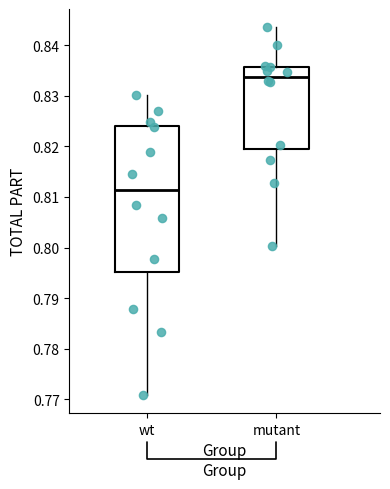

Reading left to right, read every box against the y-axis: the position of its median line, the range the box covers, and the ends of its whiskers. The values are not printed on the chart, so give them approximately, as read against the axis.

wt: median 0.811, box 0.795 to 0.824, whiskers 0.771 to 0.830
mutant: median 0.834, box 0.820 to 0.836, whiskers 0.800 to 0.844